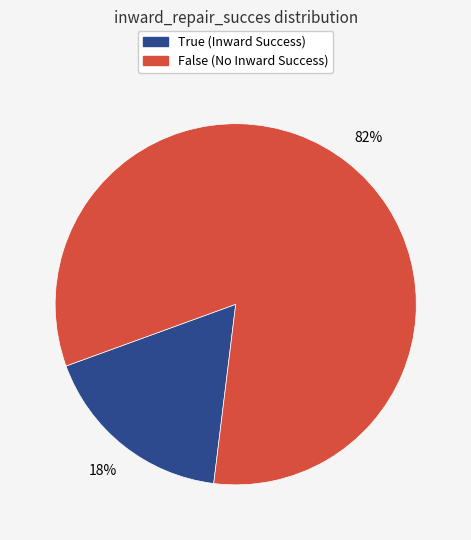

Does True account for over 50% of the chart?

No